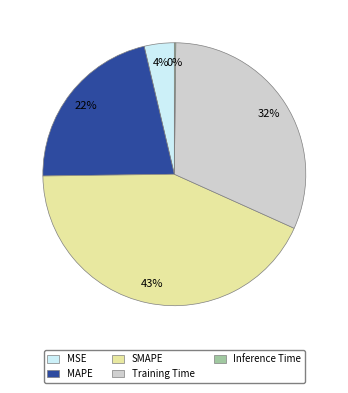

Does any single category account for the majority?

No